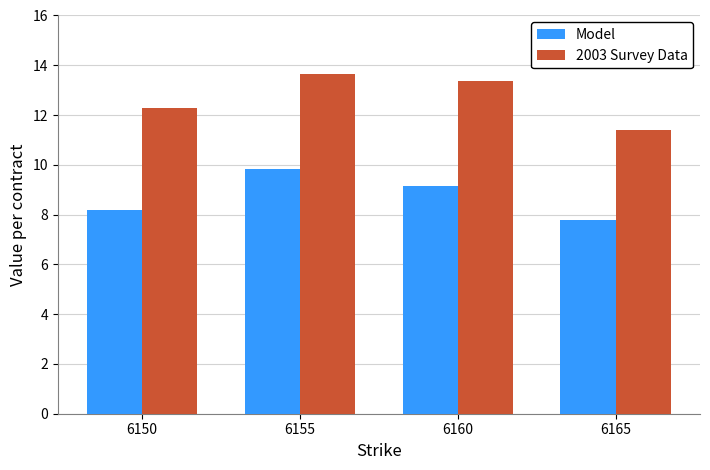

True or false: 2003 Survey Data has a value of 13.7 at 6155.

True